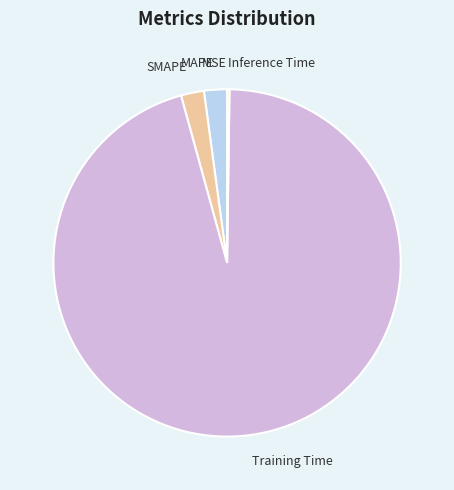

Which category has the biggest portion of the pie?

Training Time